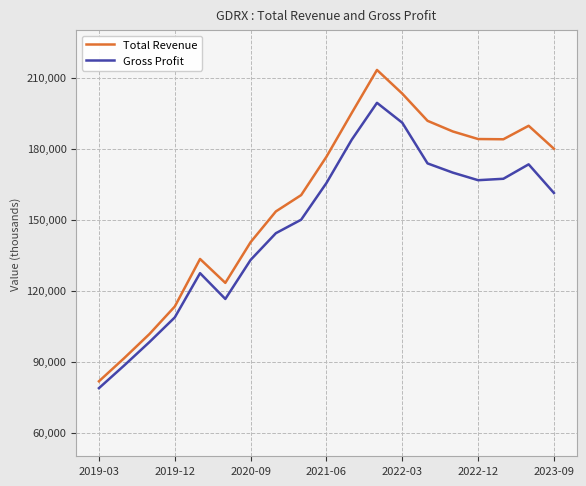

What is the lowest value of the Gross Profit series?

78800